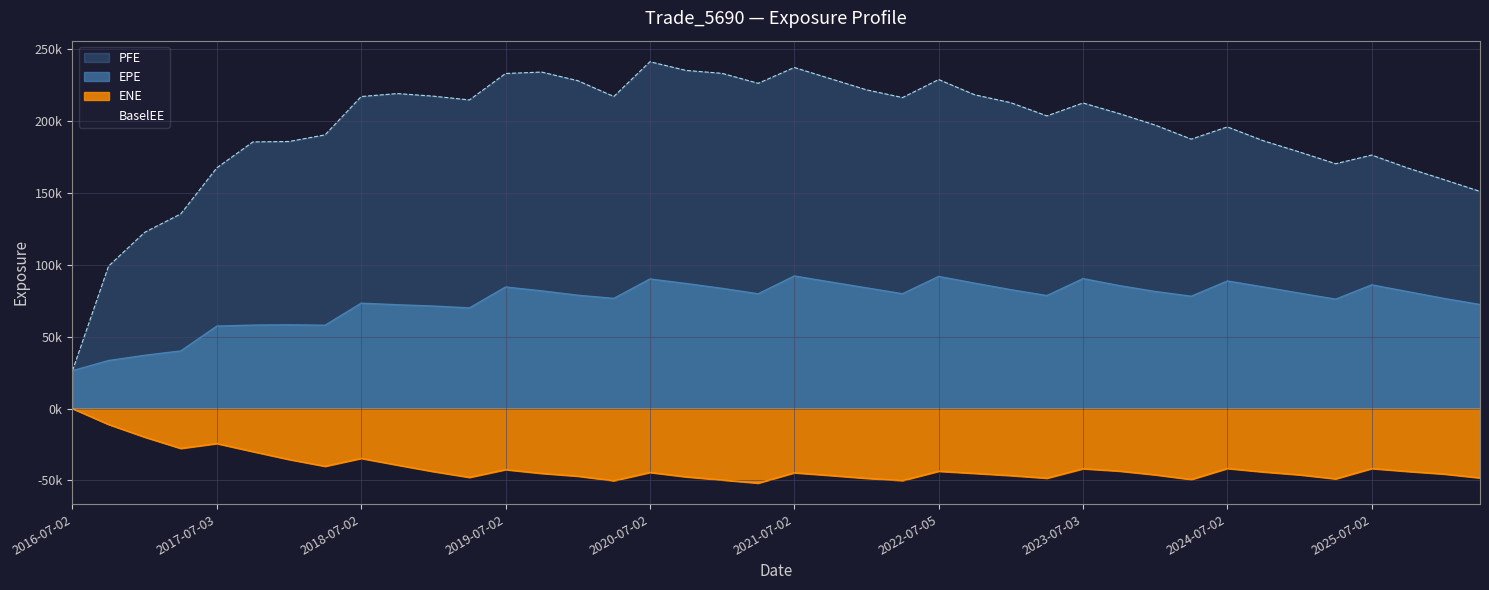

True or false: ENE has more than 1 points higher than both neighbors.

True